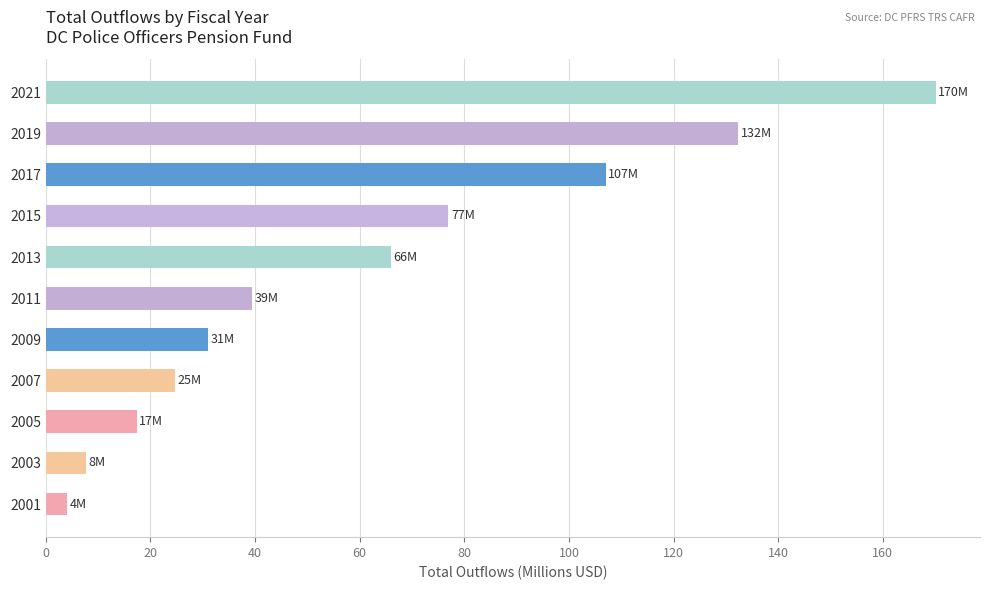

At which label is the value closest to 87?

2015